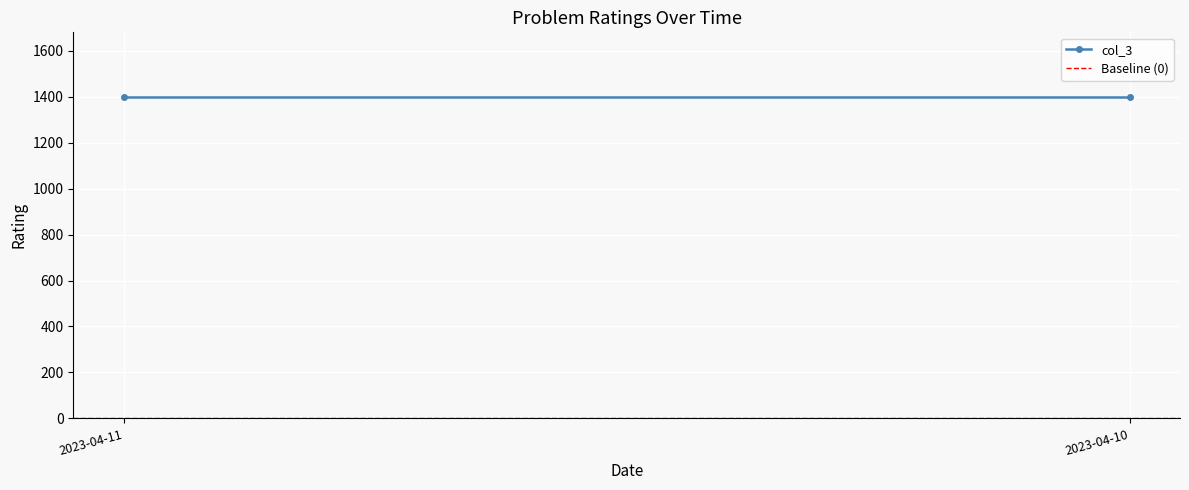

Reading right to left, extract all data points from this chart.

col_3: 2023-04-10=1400	2023-04-11=1400
Baseline (0): 2023-04-10=0	2023-04-11=0